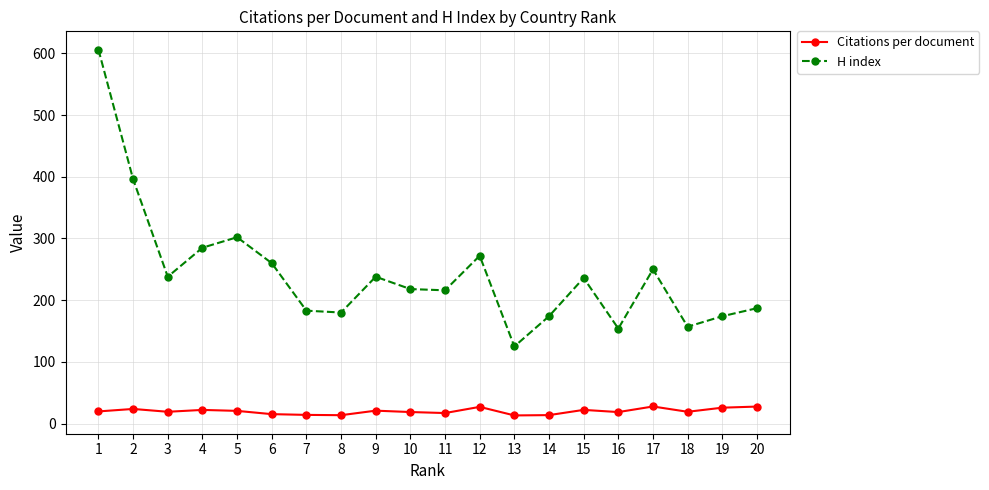

True or false: Citations per document and H index intersect in this chart.

False